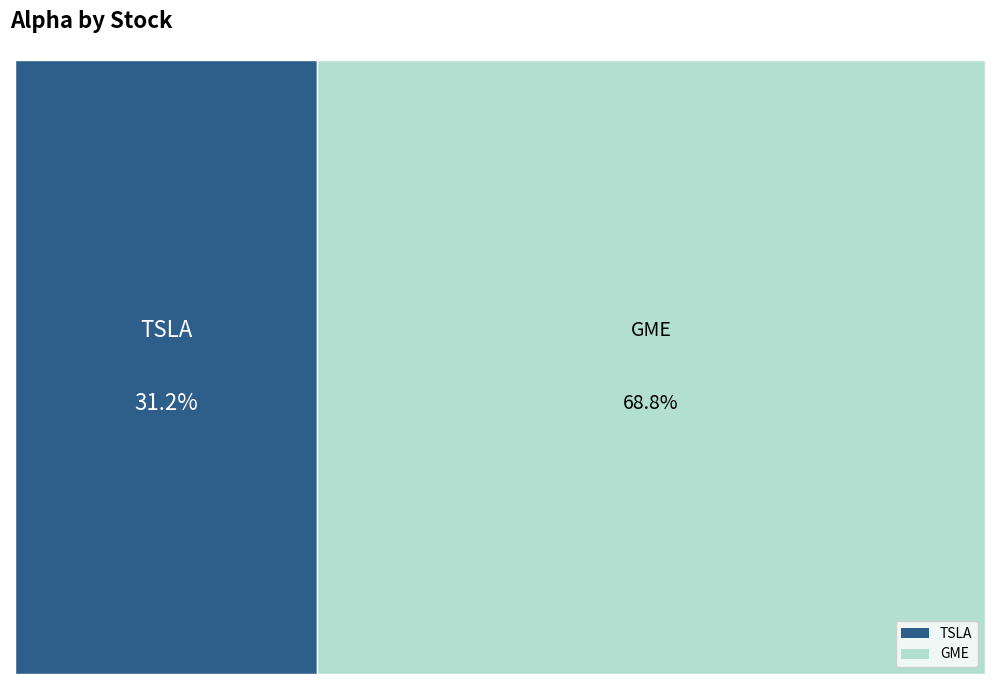

Do TSLA and GME together represent more than half of the pie?

Yes